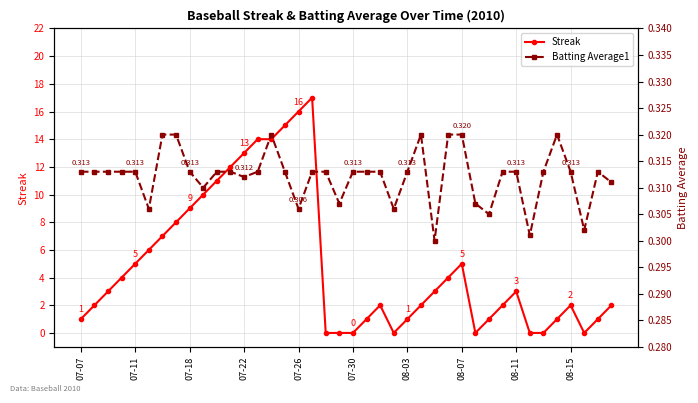

What is the maximum value for Streak?

17